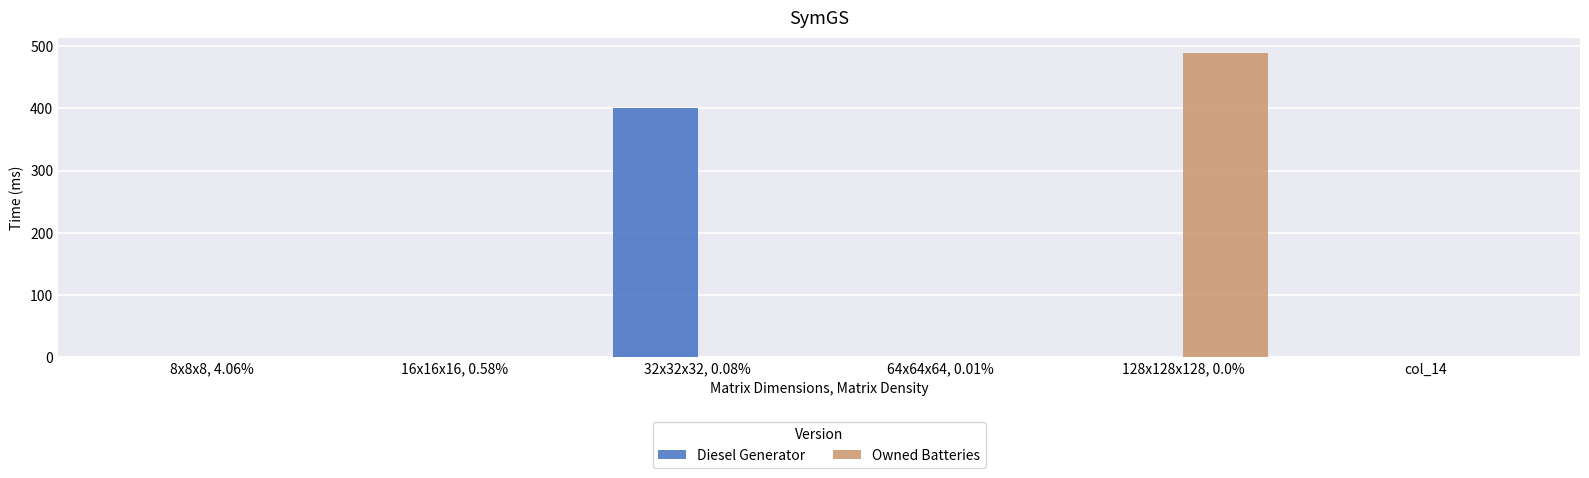

True or false: Diesel Generator has a value of 0 at 8x8x8, 4.06%.

True